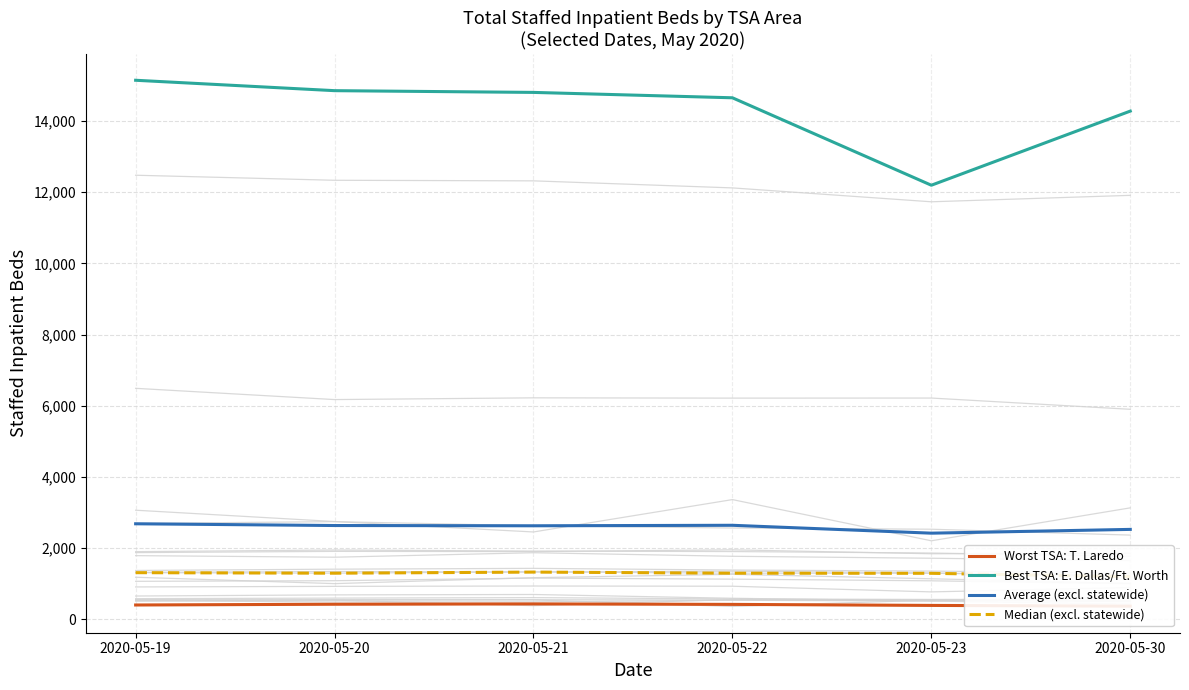

True or false: Best TSA: E. Dallas/Ft. Worth and Median (excl. statewide) cross at least once.

False